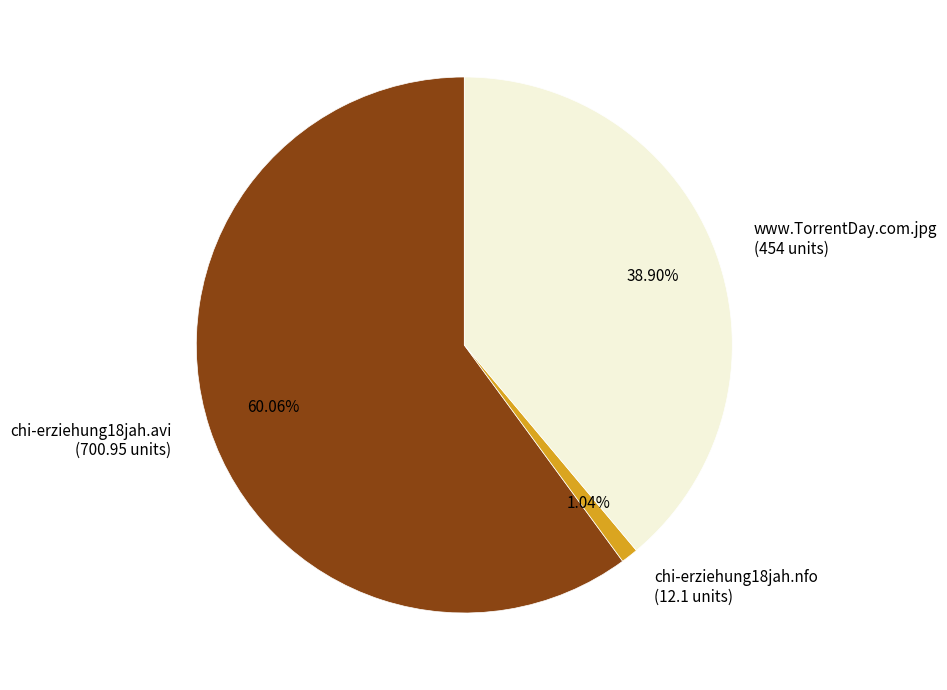

Between chi-erziehung18jah.avi (700.95 units) and www.TorrentDay.com.jpg (454 units), which is larger?

chi-erziehung18jah.avi (700.95 units)